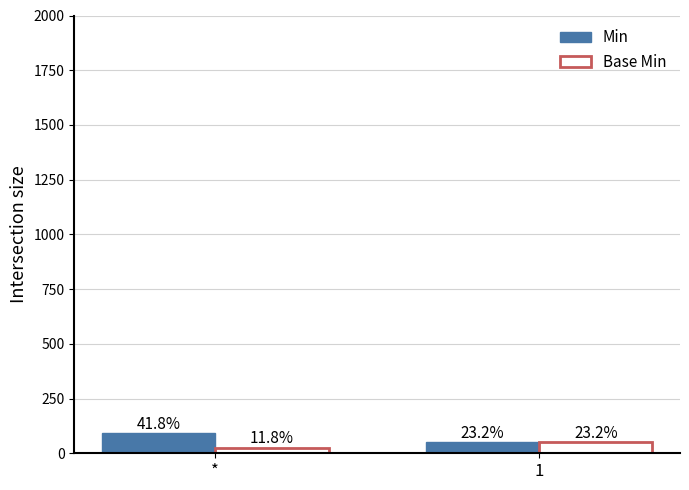

What are all the series names shown in the legend?

Min, Base Min